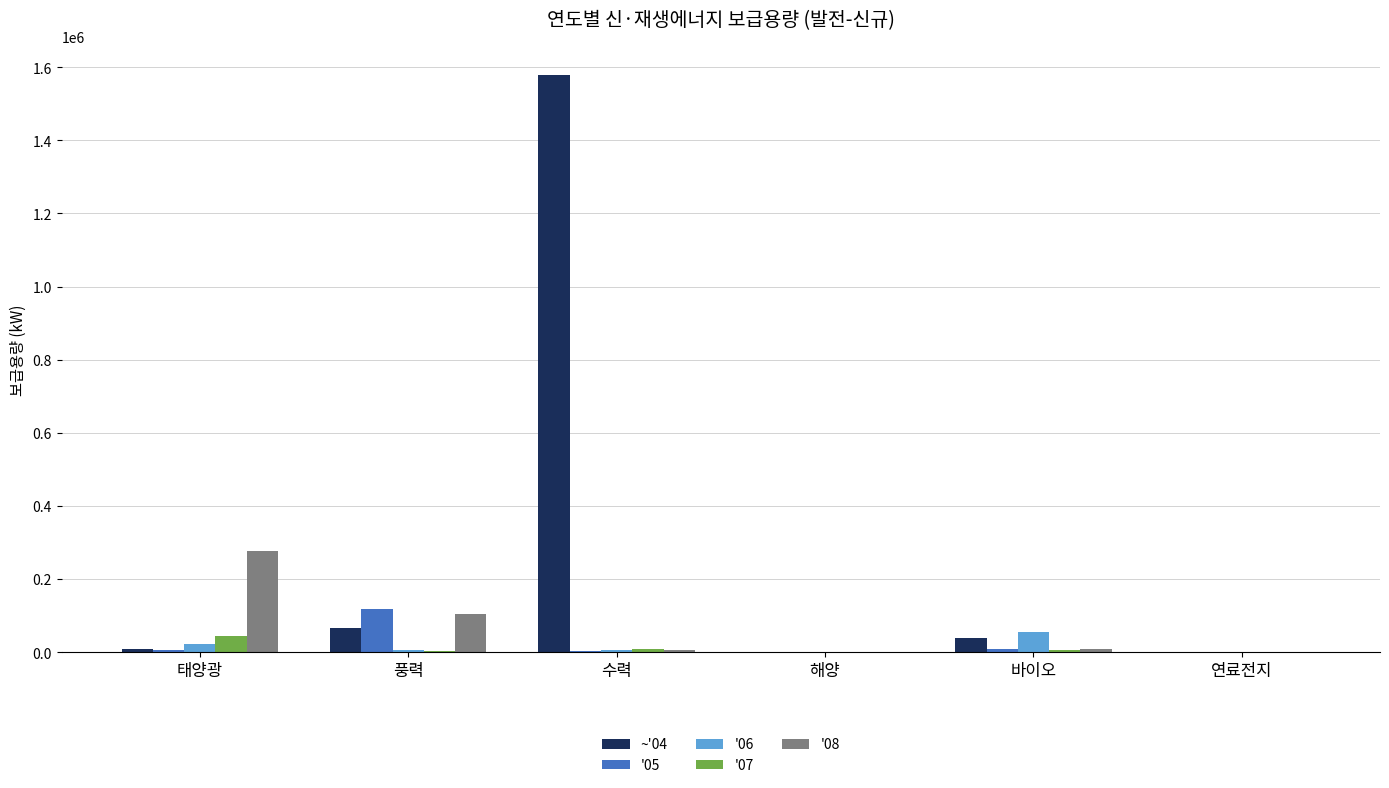

How many groups of bars are there?

6